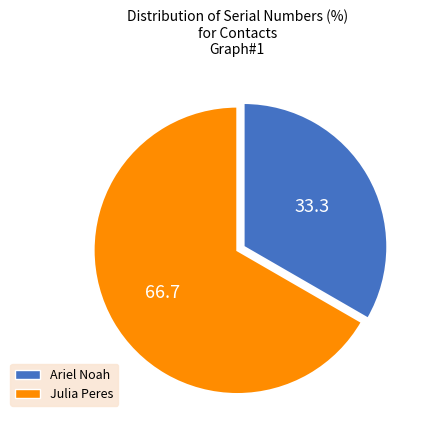

Which category has the biggest portion of the pie?

Julia Peres